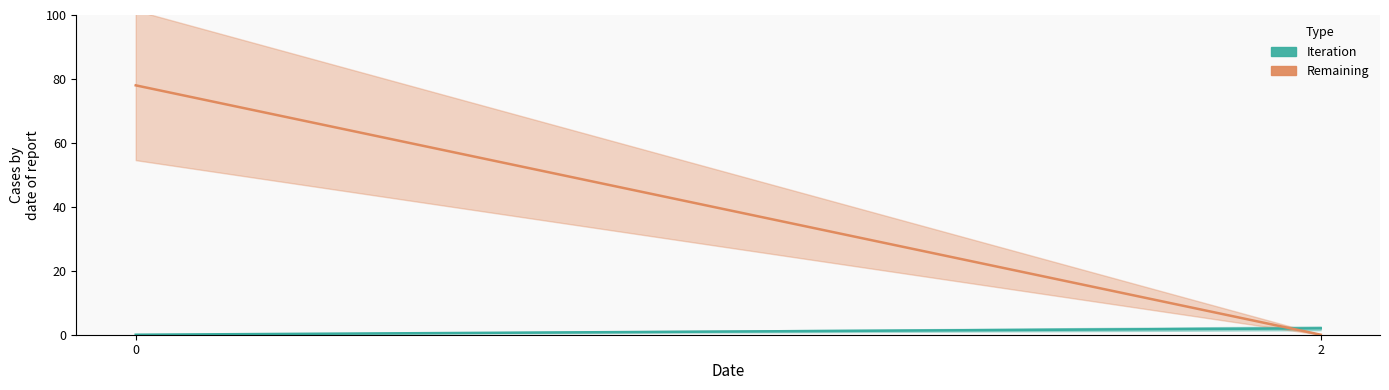

What are all the series names shown in the legend?

Iteration, Remaining